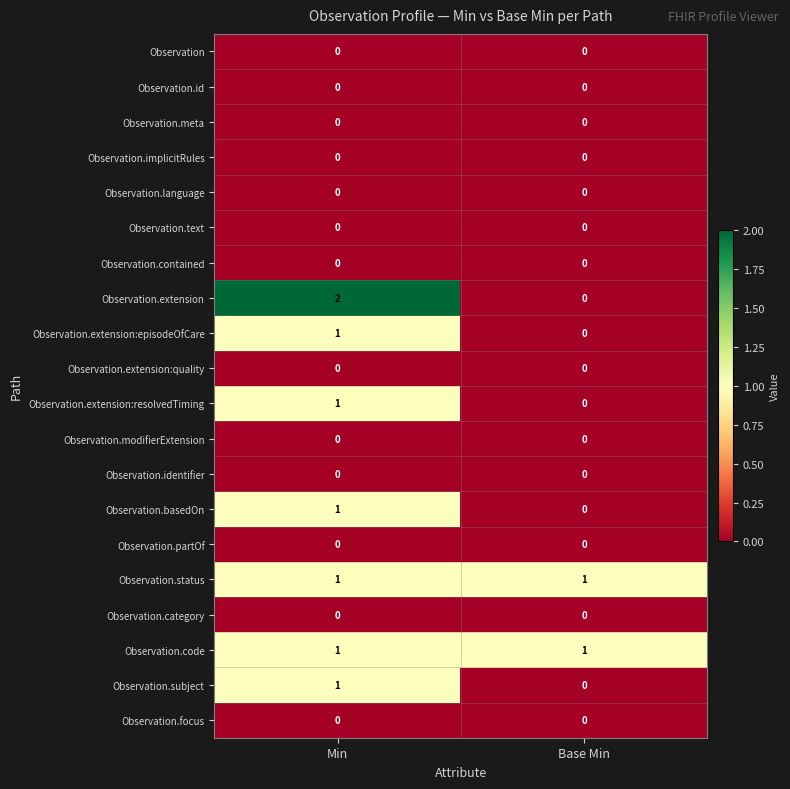

Which series changed the most between Min and Base Min?

Observation.extension